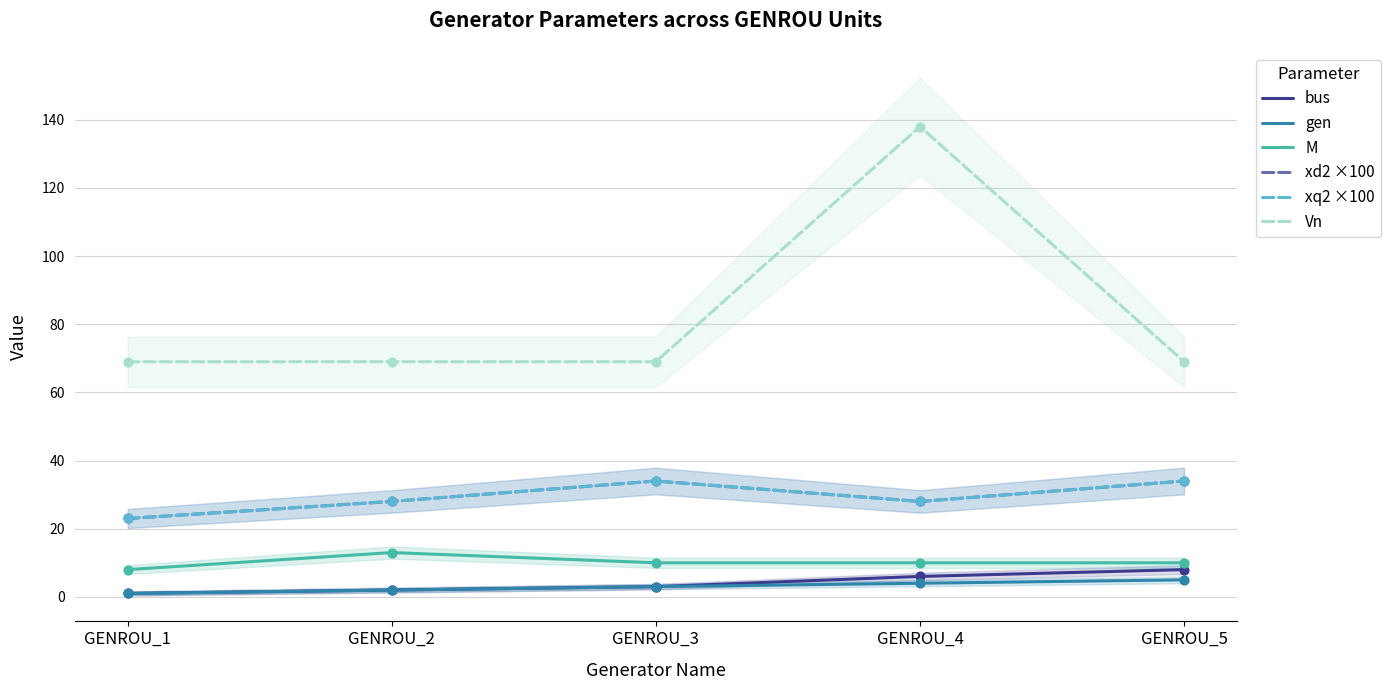

At which category is the sum across all series the highest?

GENROU_4